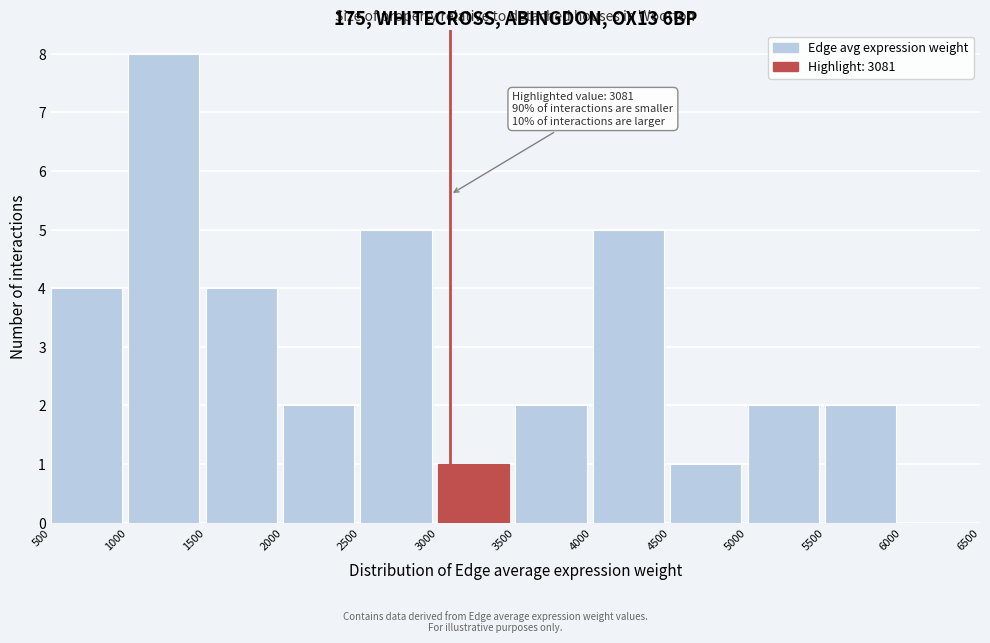

Over which range of the x-axis is the bar tallest?

1000 to 1500